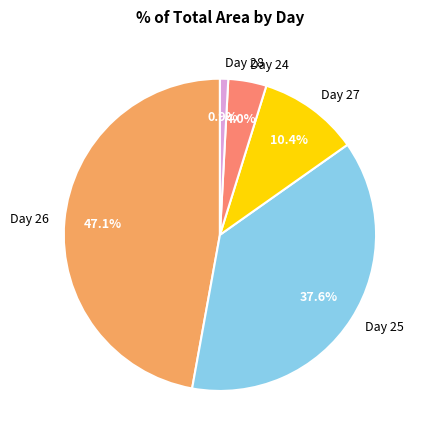

Which slice is the largest?

Day 26